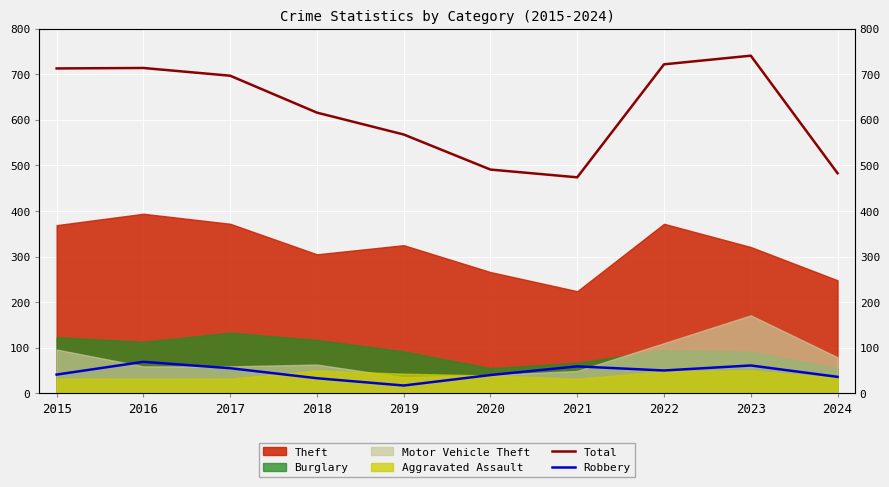

Where is the first local maximum for Total?

2016